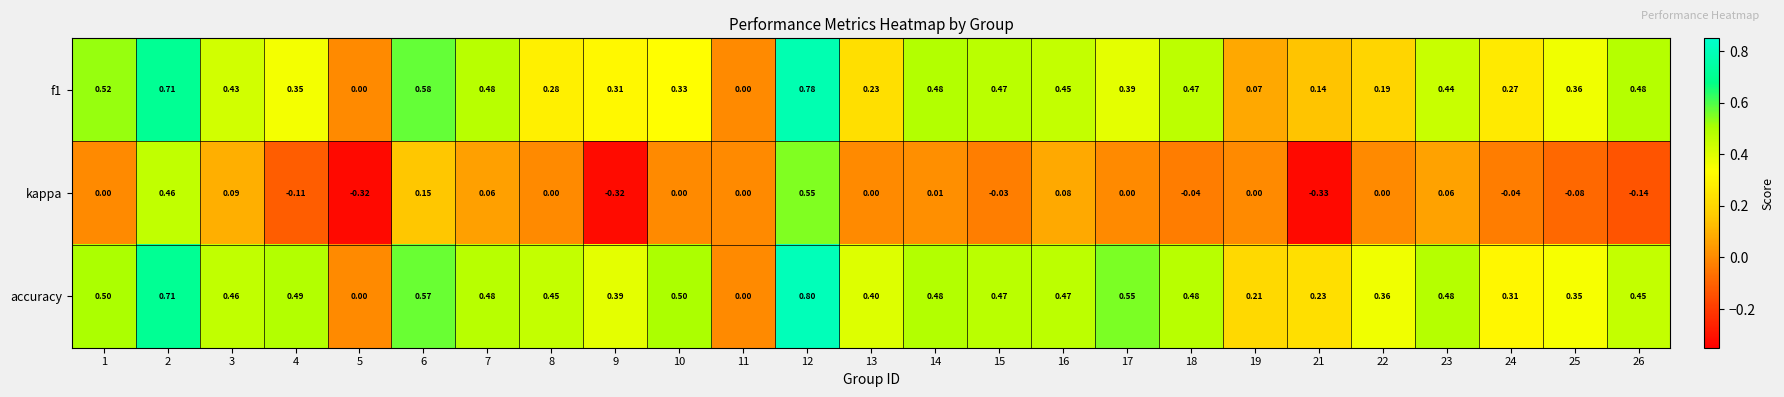

How many categories are shown in the chart?

25